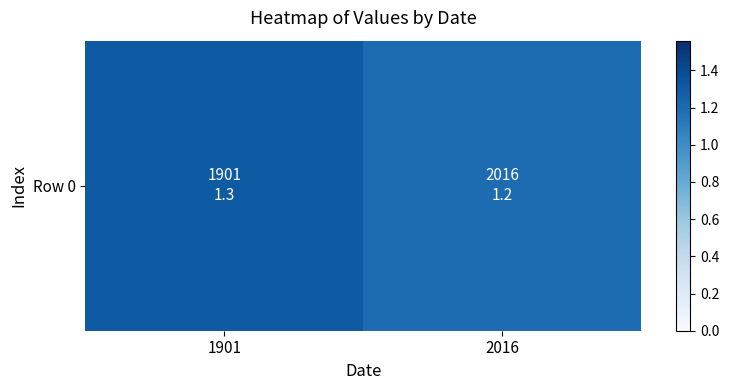

What is the maximum value shown in the chart?

1.3